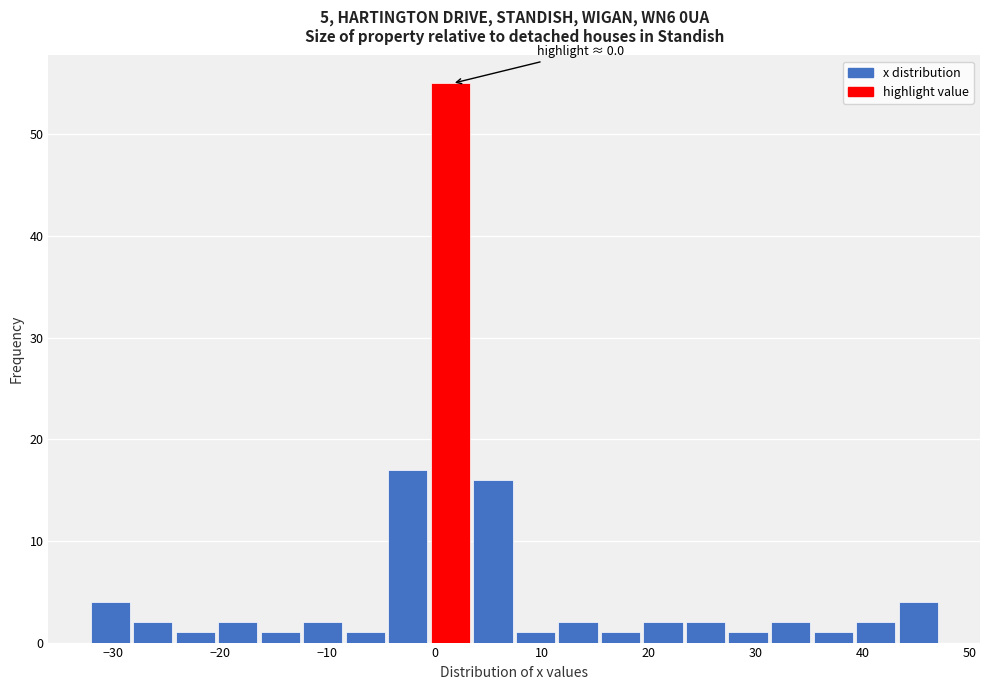

Read against the x-axis, roughly where is the centre of the tallest bar?

1